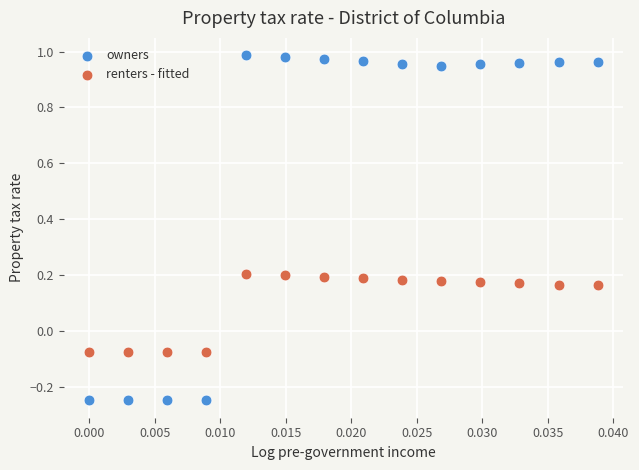

Which series reaches the maximum Y coordinate?

owners